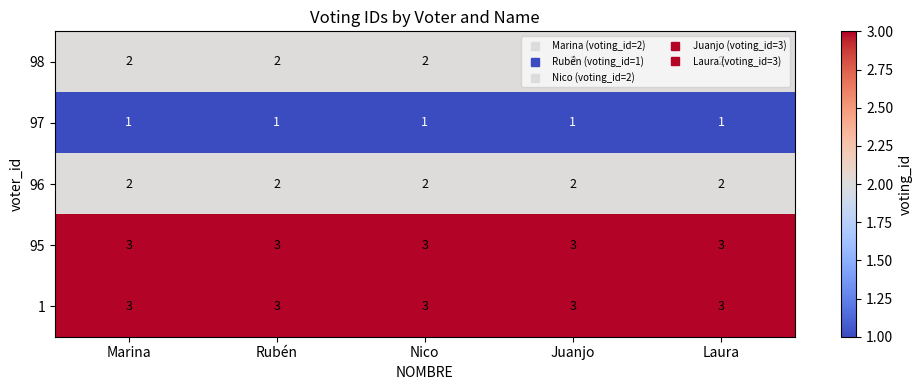

At how many categories does at least one series exceed 2?

5